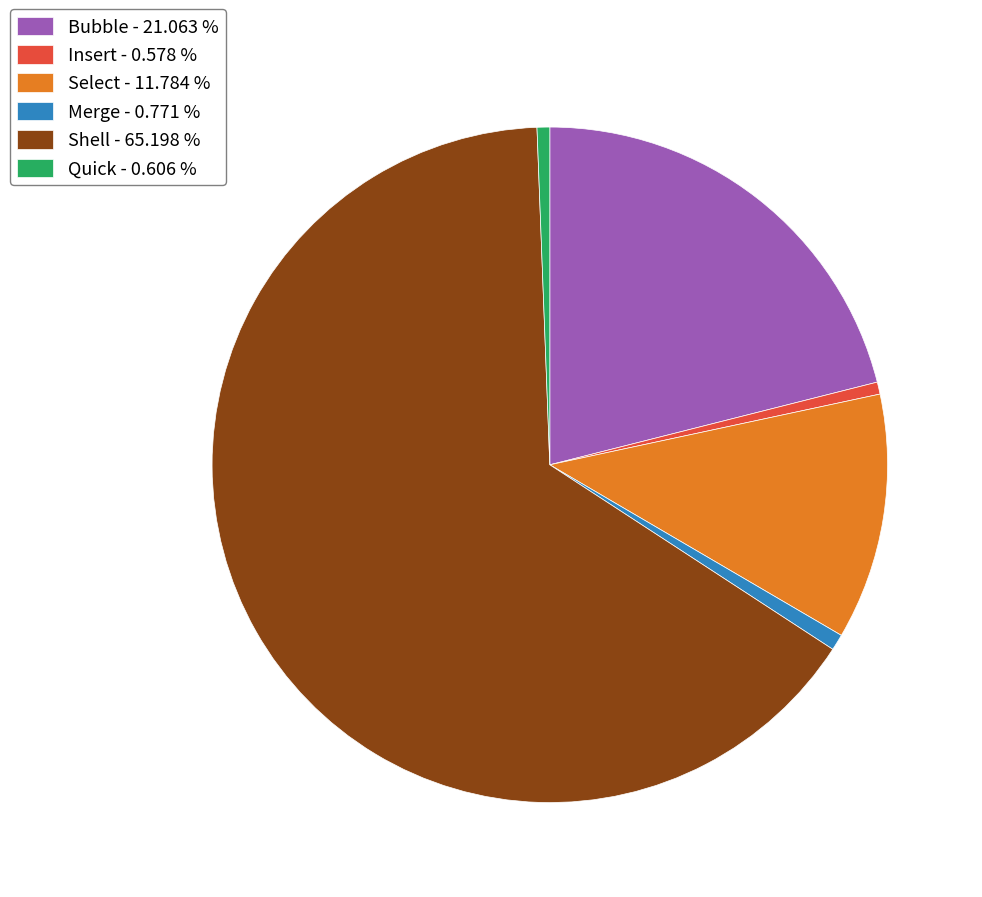

Do Bubble - 21.063 % and Shell - 65.198 % together represent more than half of the pie?

Yes